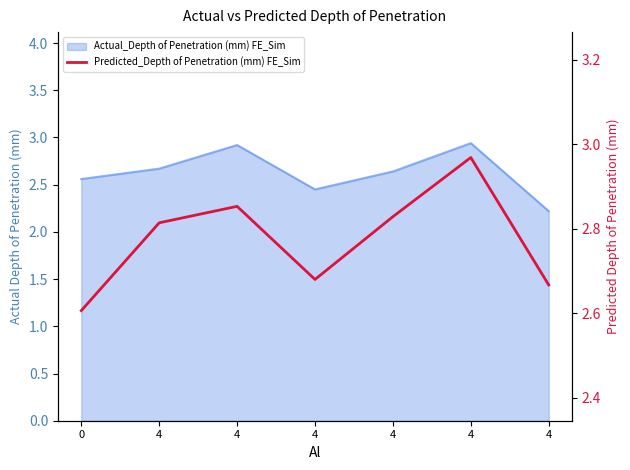

Where is the first local maximum?

4